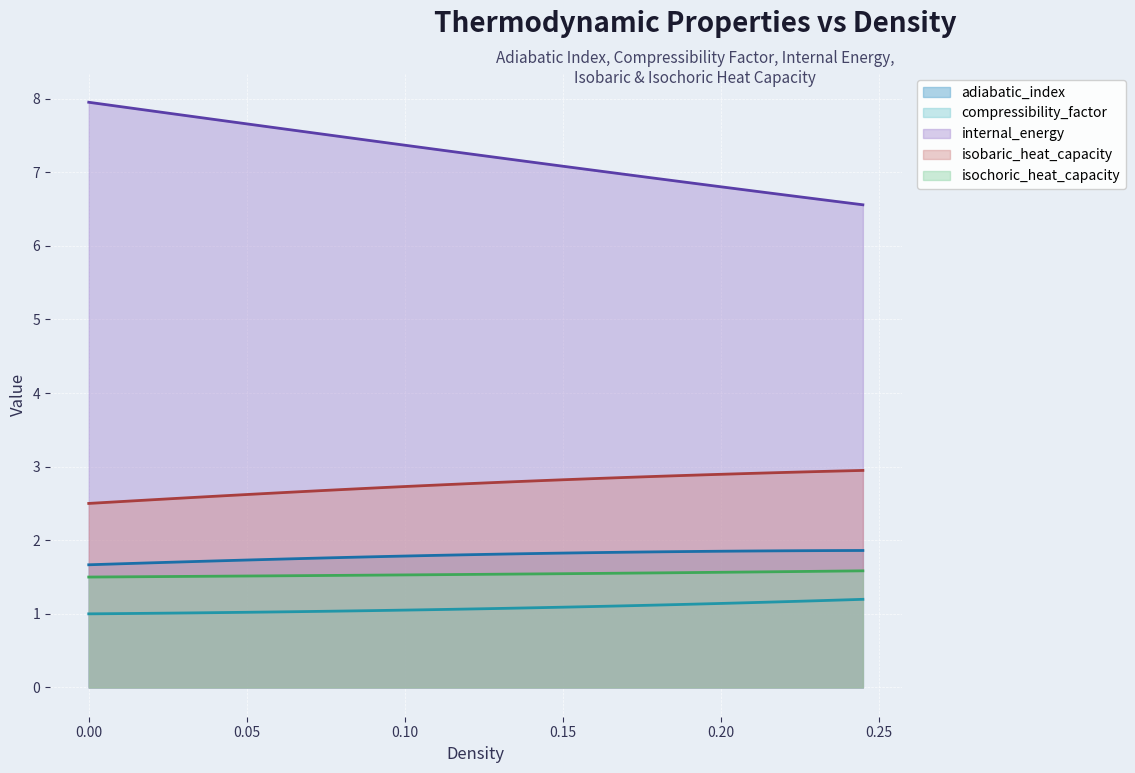

True or false: internal_energy and adiabatic_index intersect in this chart.

False